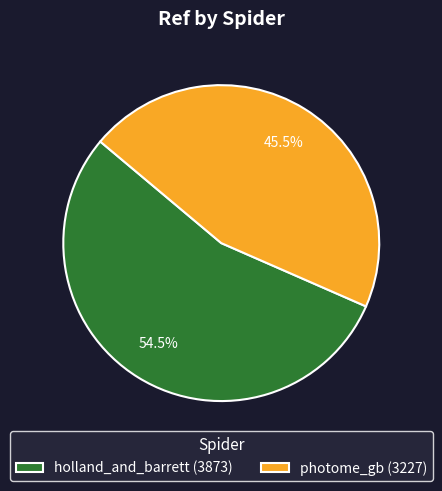

What percentage do photome_gb and holland_and_barrett together represent?

100.0%